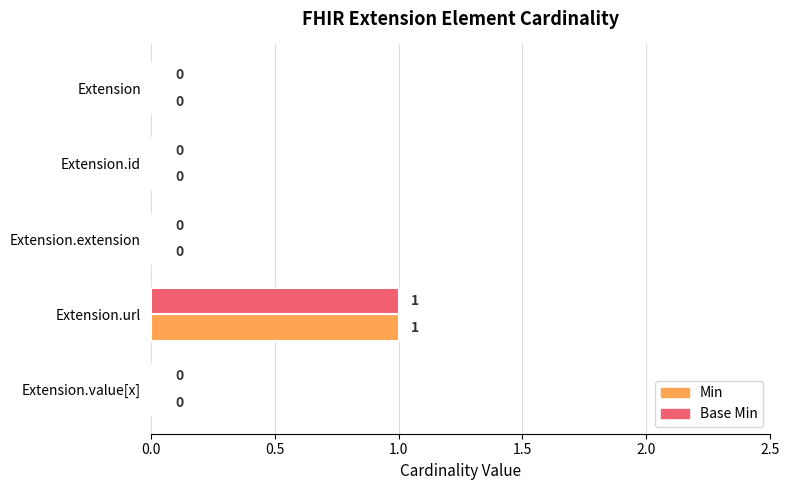

What are all the series names shown in the legend?

Min, Base Min